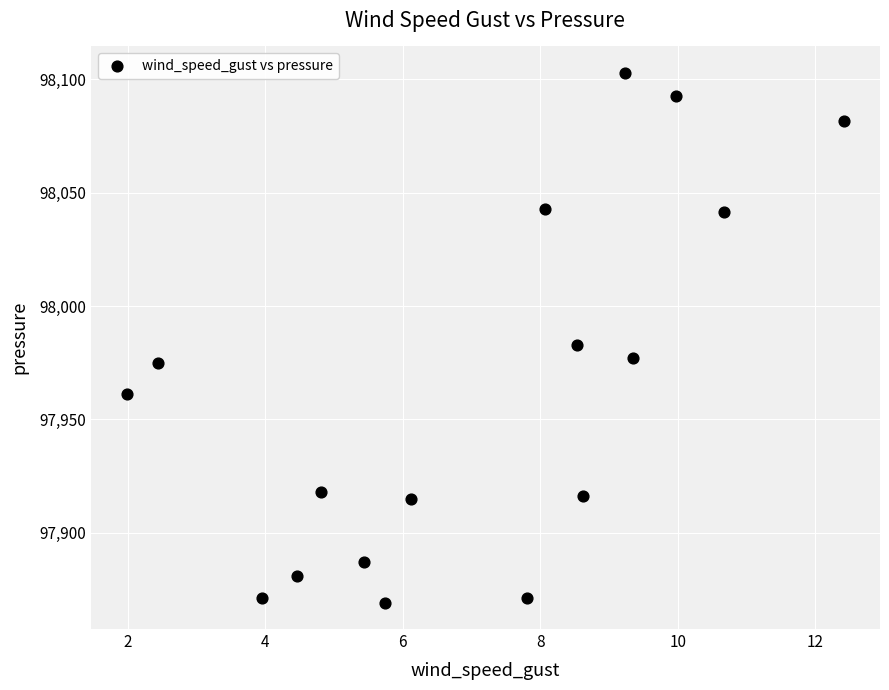

What Y value in the scatter plot is closest to 97986?

97983.0